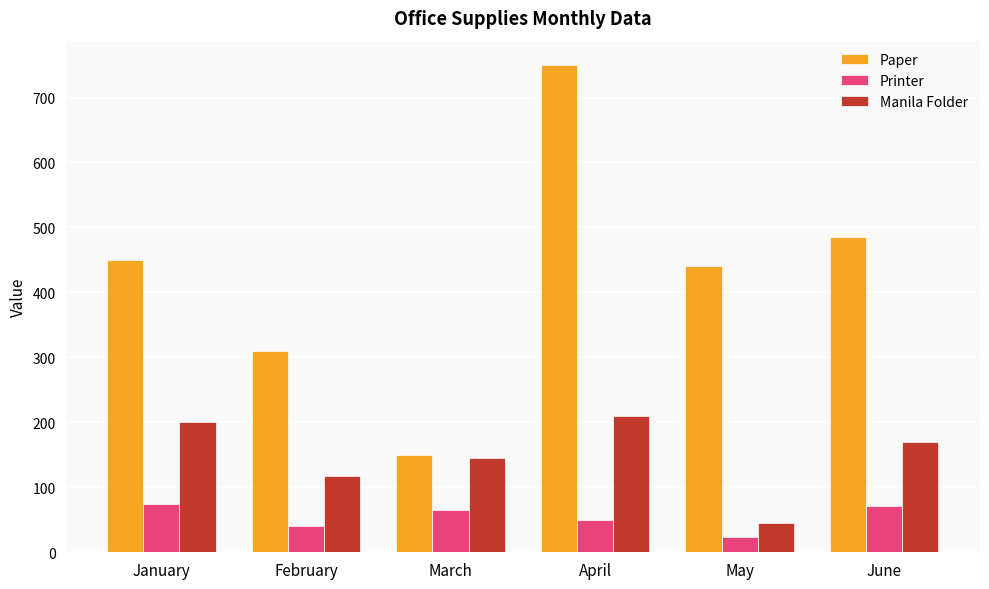

At how many categories does at least one series exceed 566?

1